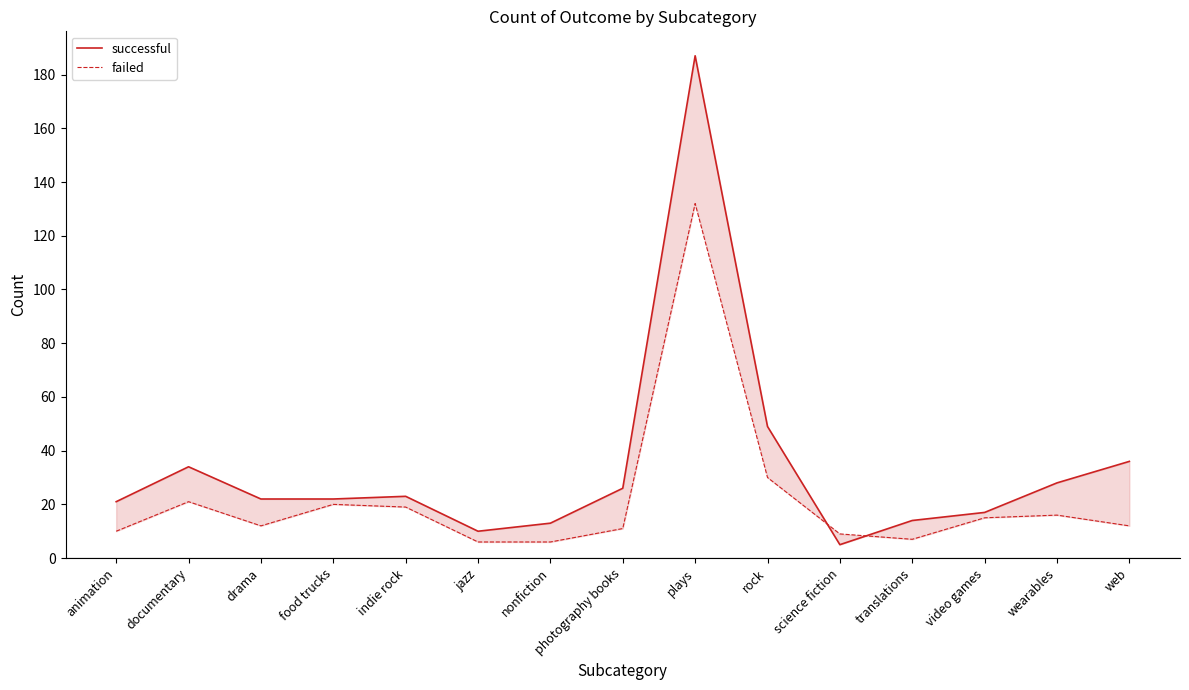

Where does the successful series first go above 22?

documentary